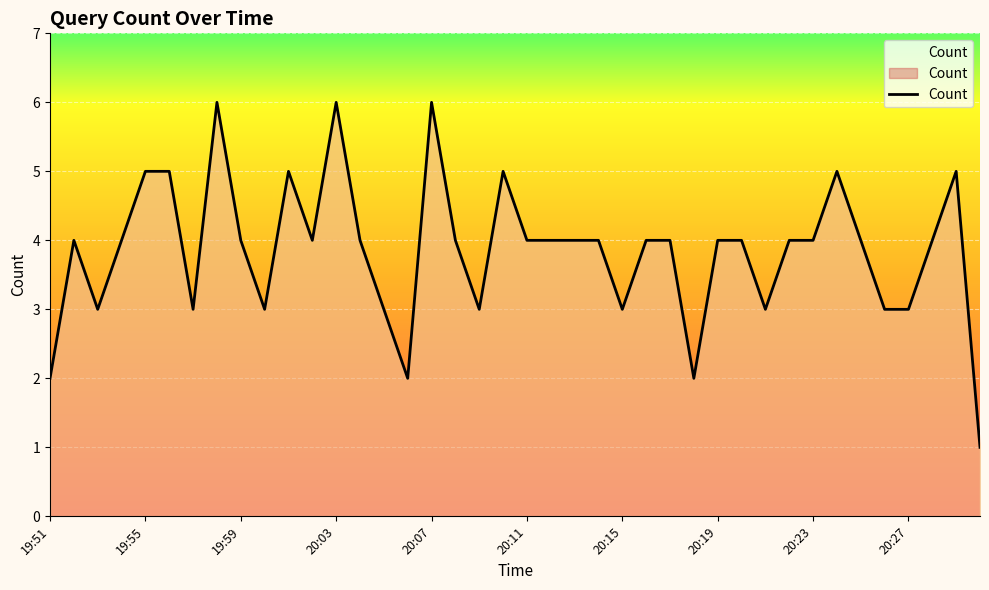

True or false: there are more than 2 points higher than both neighbors.

True